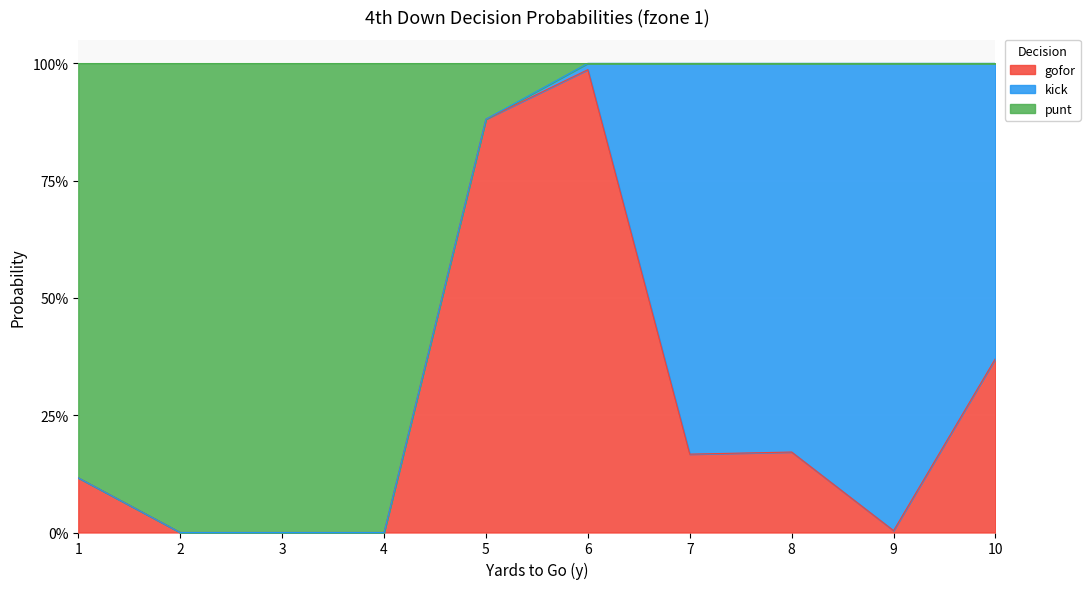

True or false: gofor has a value of 0.2 at 7.

True